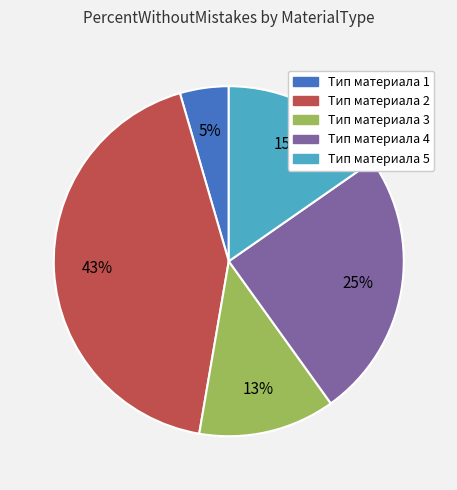

What is the smallest slice in the pie chart?

Тип материала 1